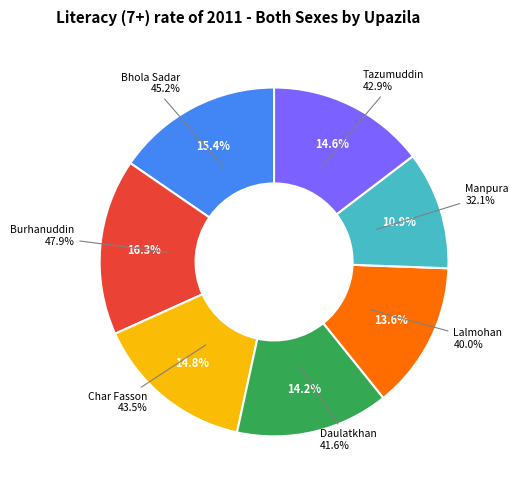

How many segments does this pie chart have?

7